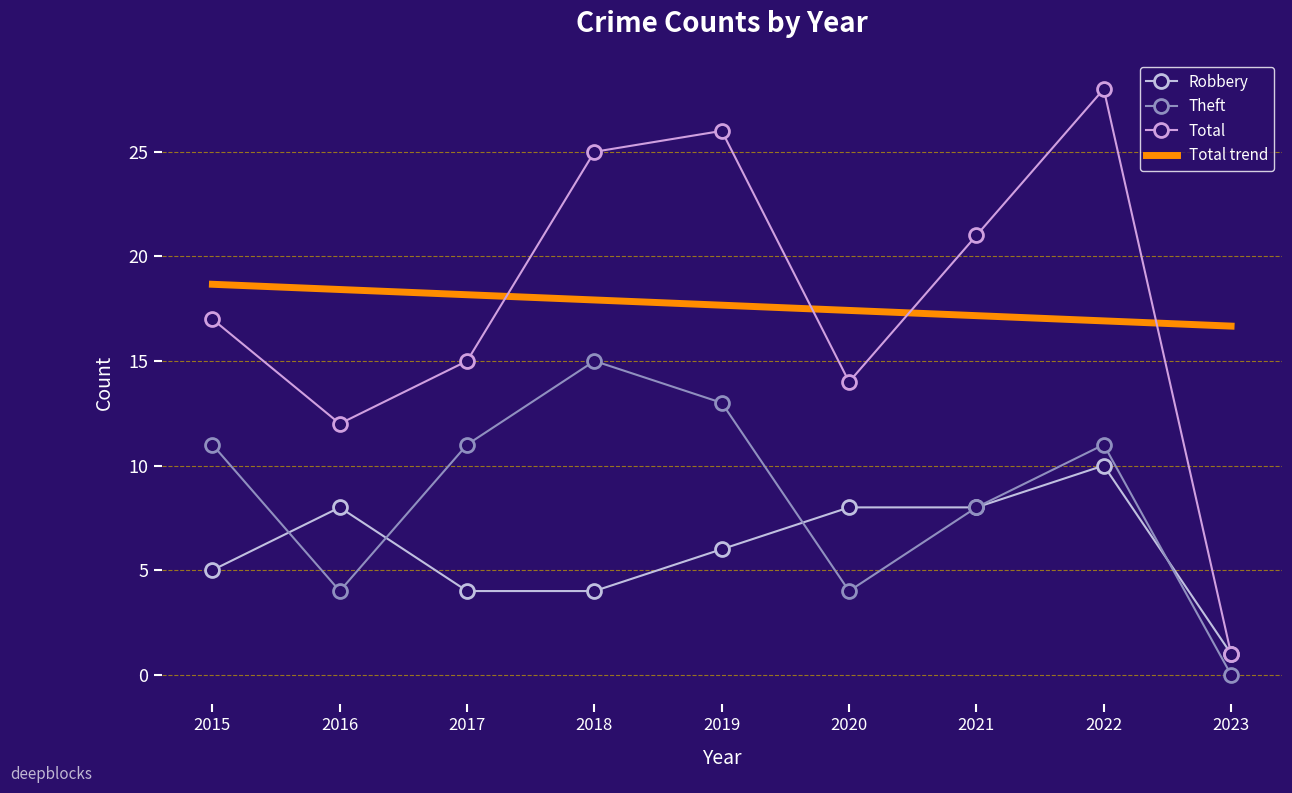

Rank the series at 2018 from highest to lowest value.

Total, Theft, Robbery